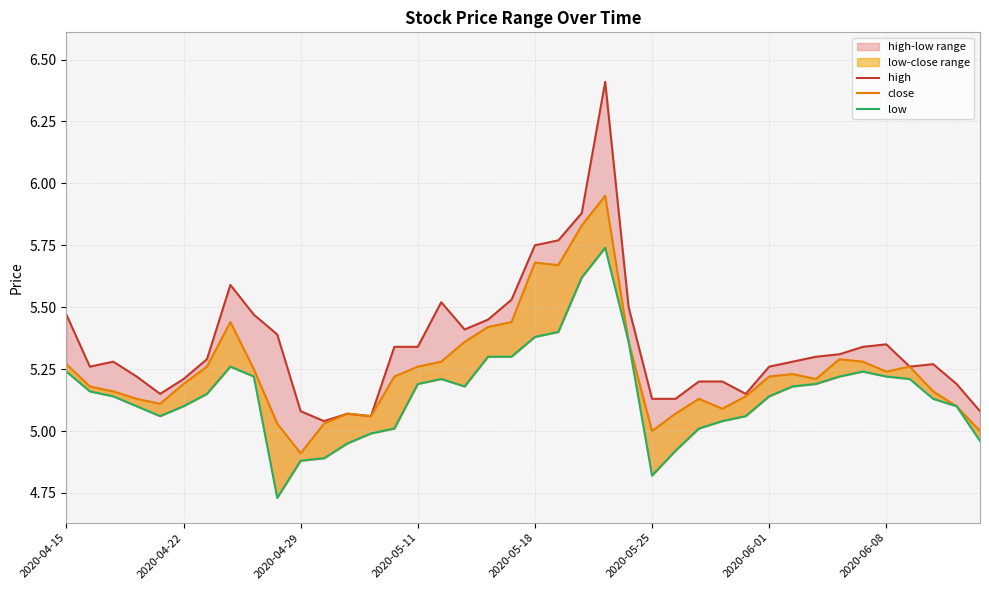

Which series changed the most between 13 and 24?

high